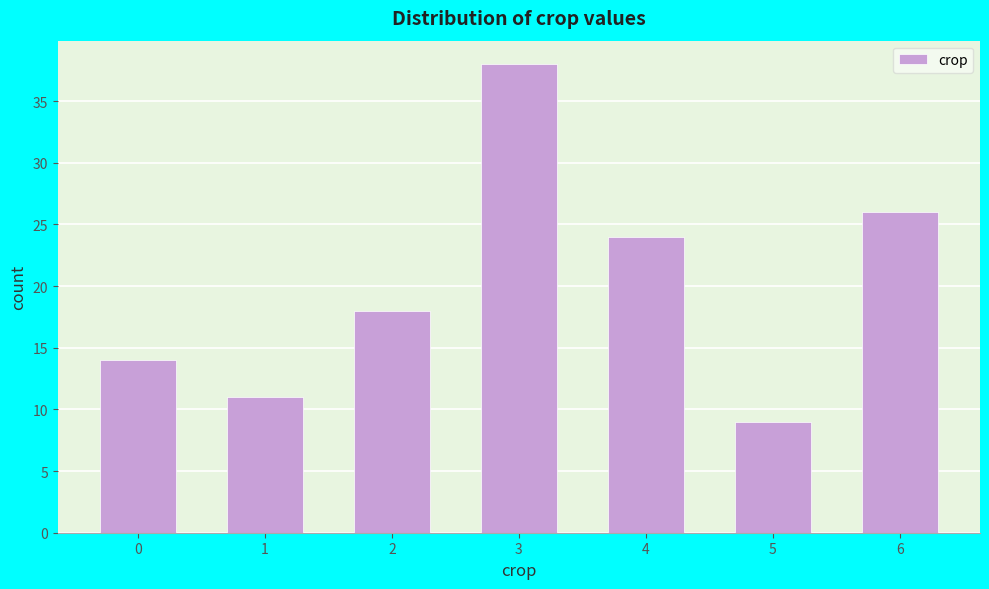

Reading right to left, transcribe all the data shown in this chart.

6=26	5=9	4=24	3=38	2=18	1=11	0=14